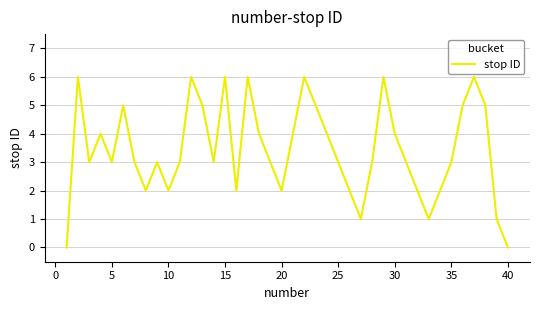

What is the greatest value displayed?

6